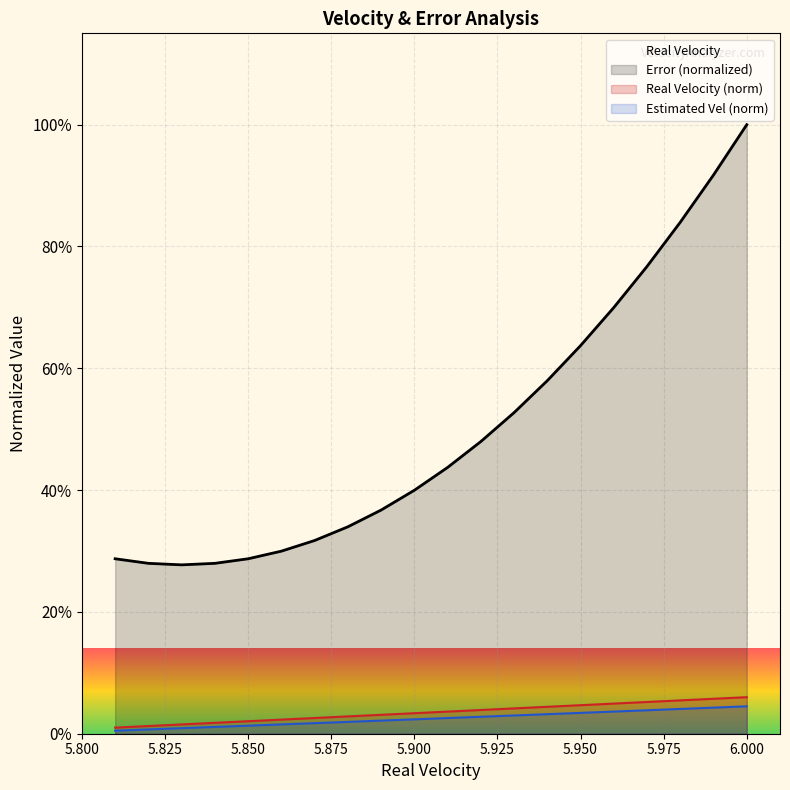

True or false: Estimated Vel and Real Velocity intersect in this chart.

False